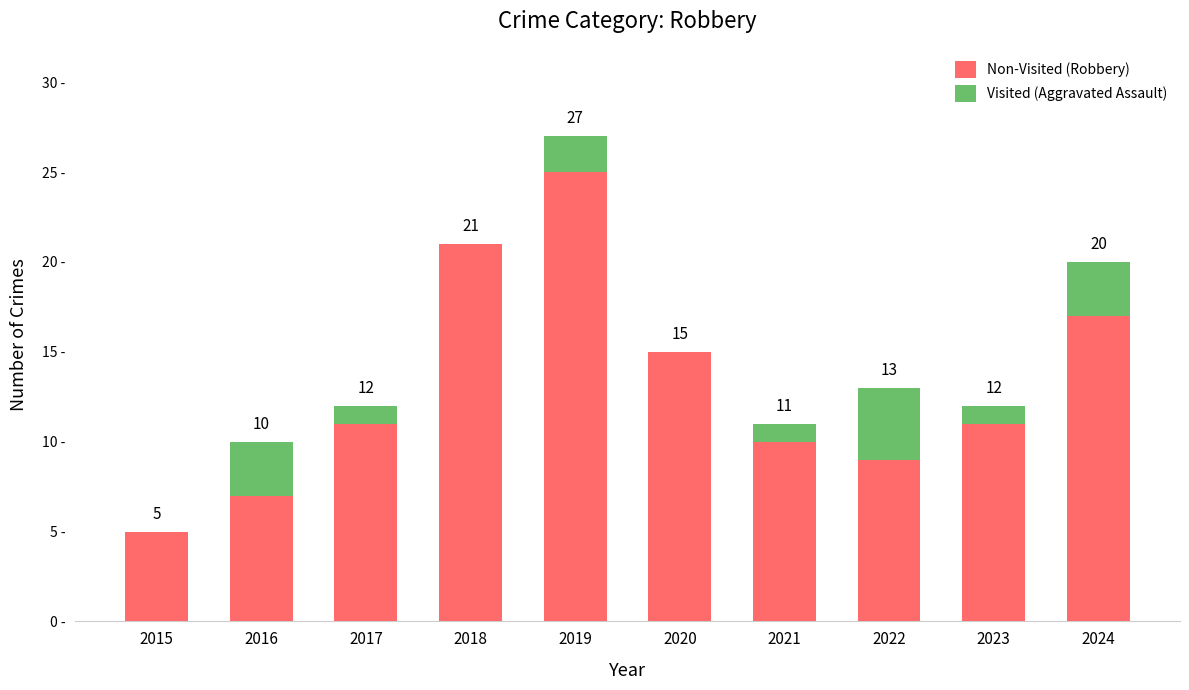

What is the value of the Non-Visited (Robbery) bar at the 9th from the left?

11